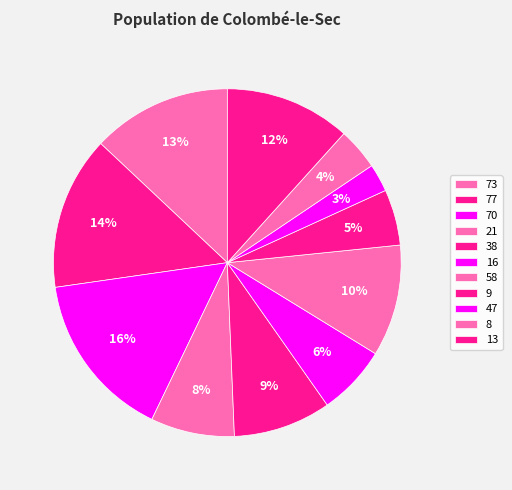

Which slice is the largest?

70